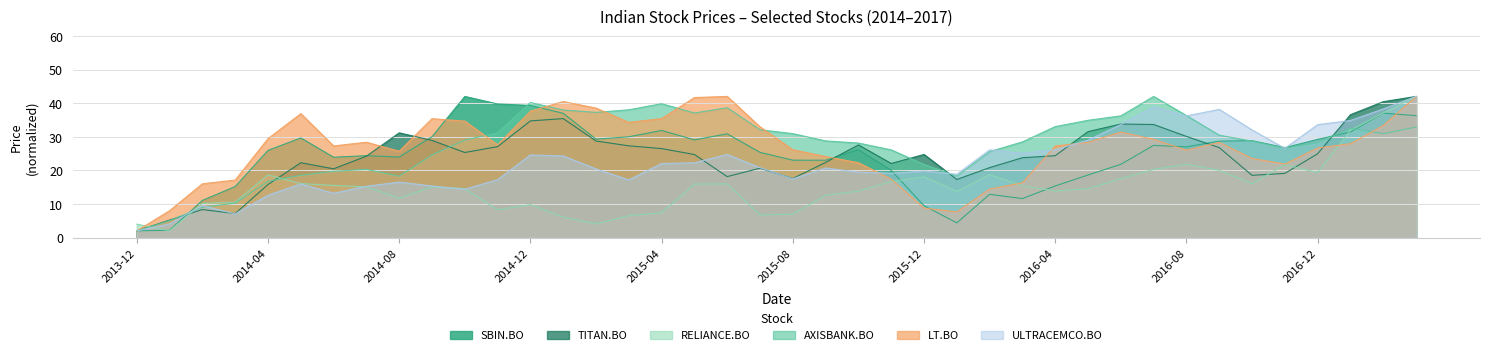

At which label does RELIANCE.BO reach its peak?

2017-03